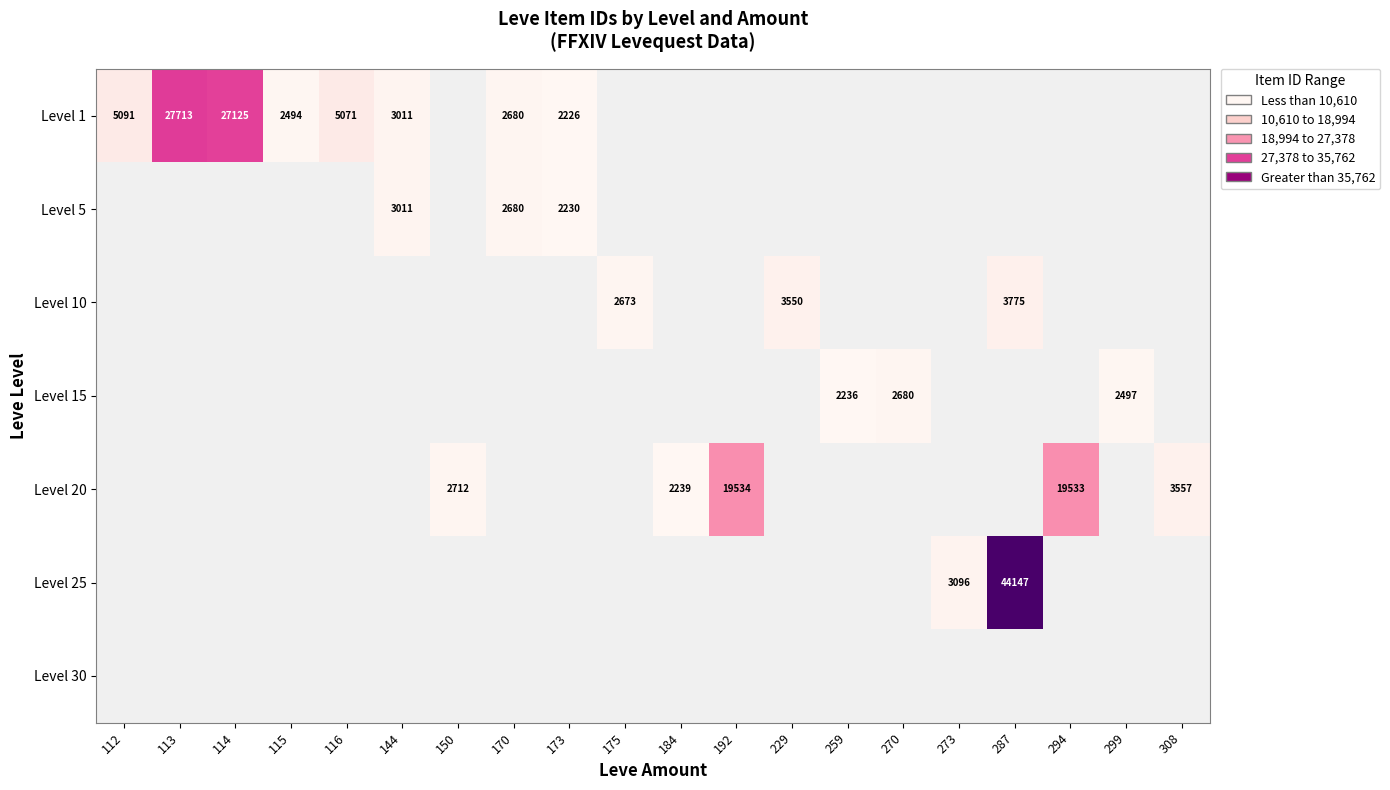

Is it true that Level 25 equals 44147 at 287?

True